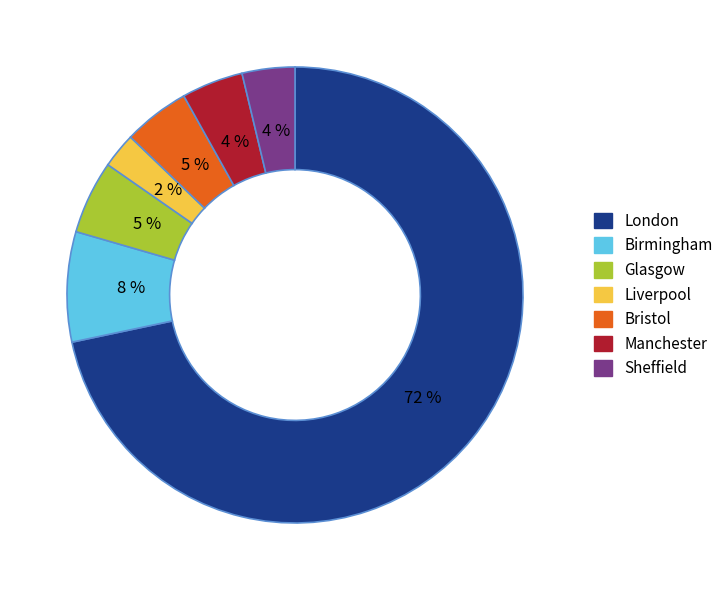

The Glasgow slice represents 1% of the pie. True or false?

False